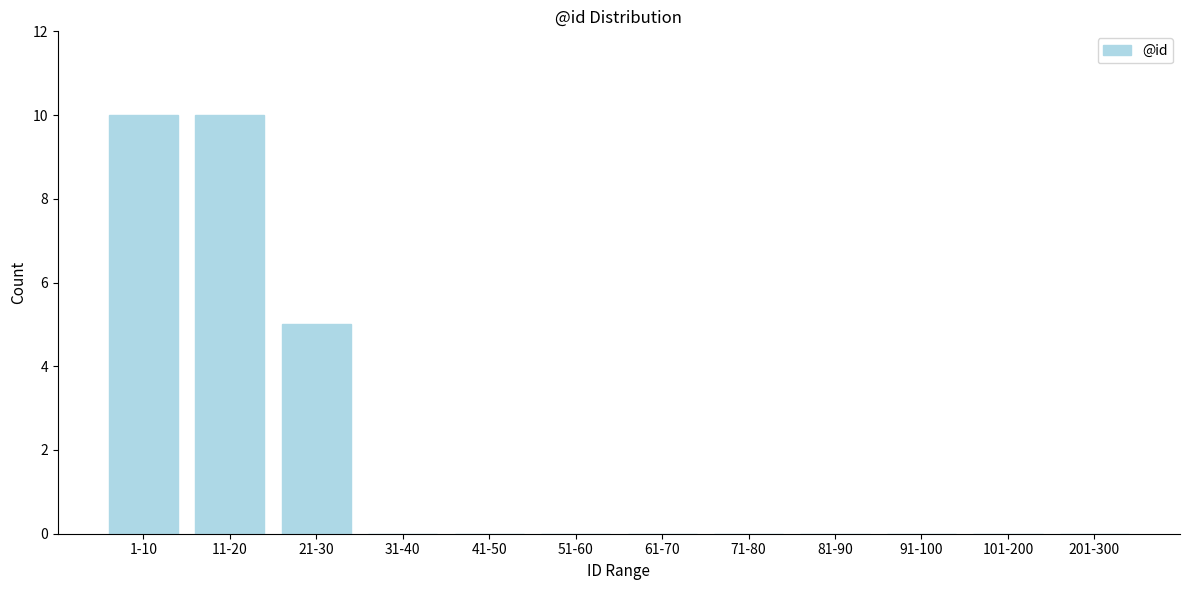

Reading right to left, transcribe all the data shown in this chart.

201-300=0	101-200=0	91-100=0	81-90=0	71-80=0	61-70=0	51-60=0	41-50=0	31-40=0	21-30=5	11-20=10	1-10=10